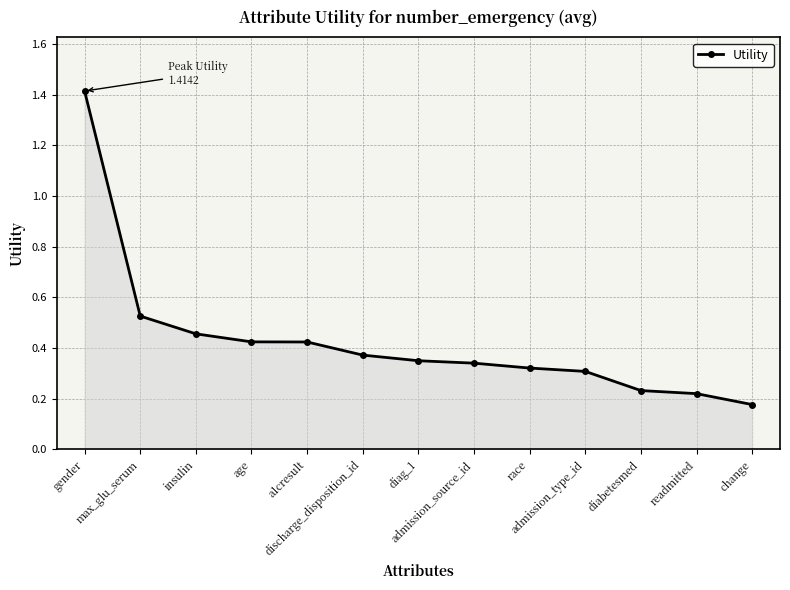

What is the greatest value displayed?

1.4